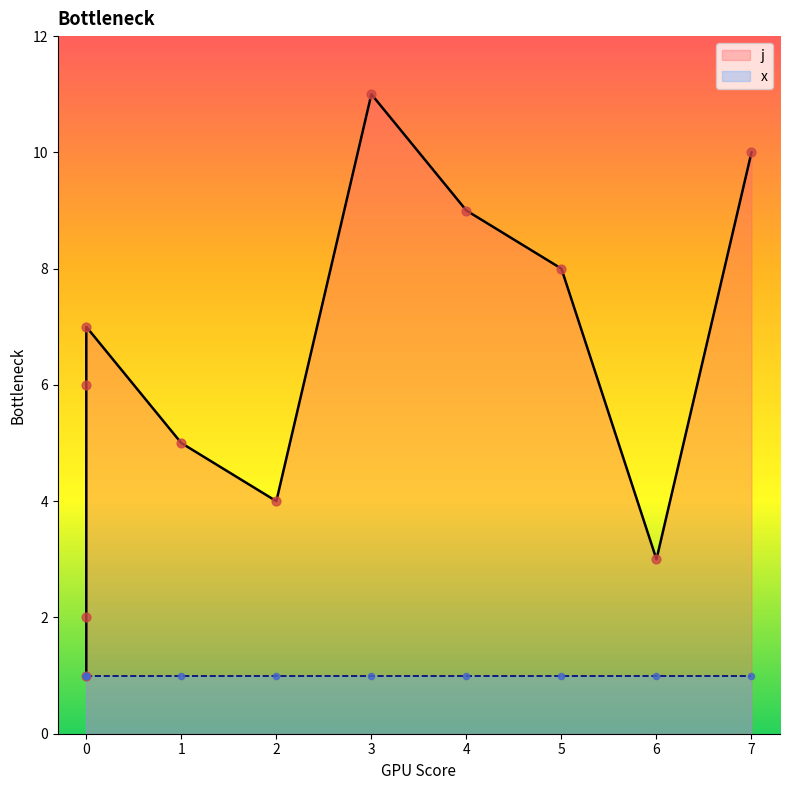

Which has a higher value, 0 or 2?

2